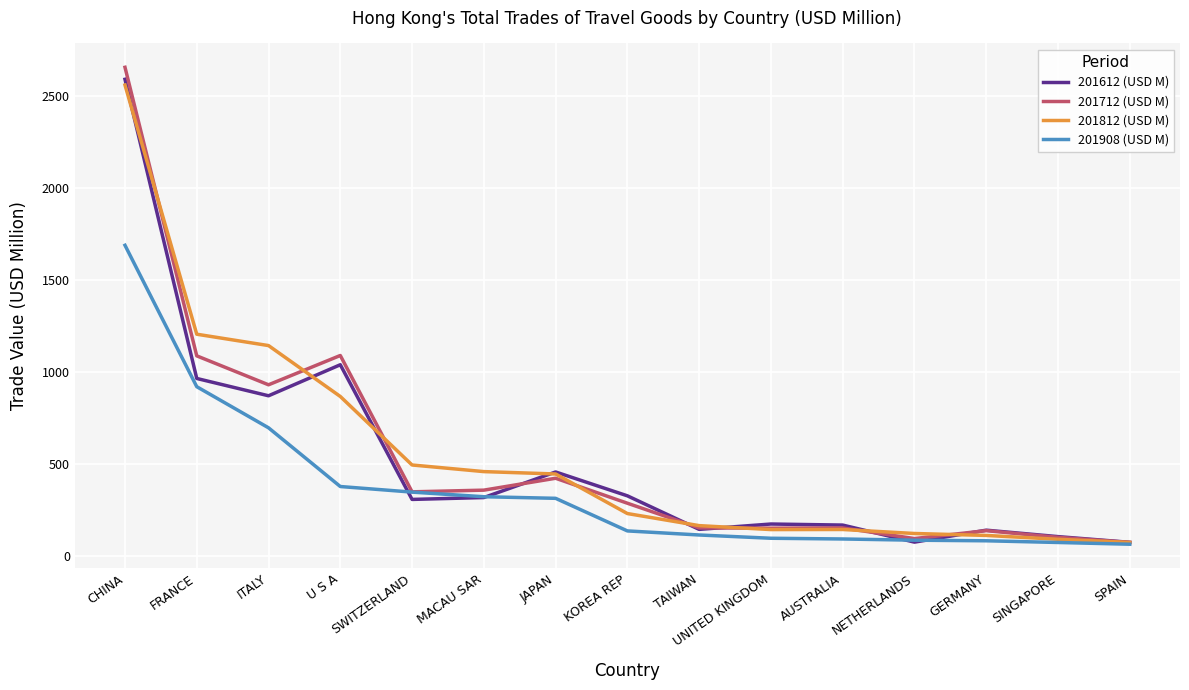

Count the number of categories in the chart.

15